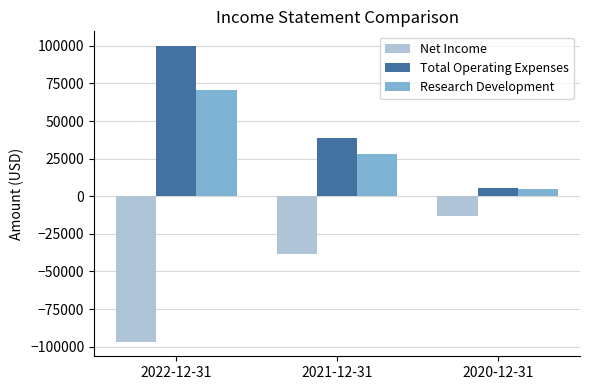

How many bars are there in total?

9